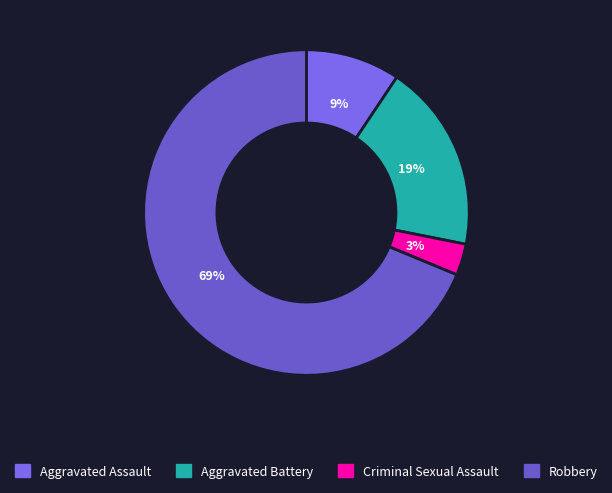

How many slices are in this pie chart?

4